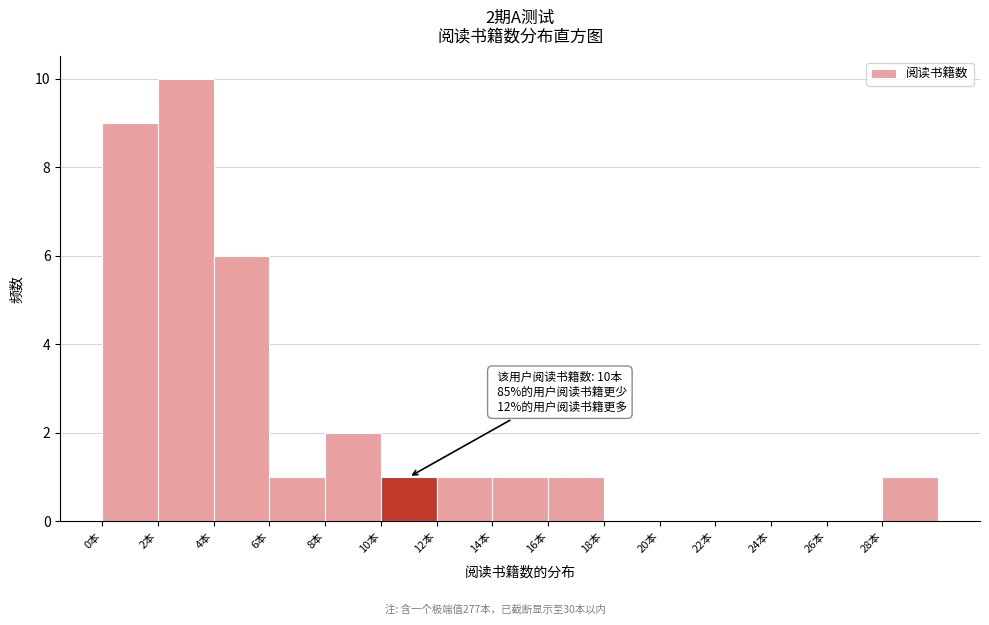

Over which range of the x-axis is the bar tallest?

2 to 4